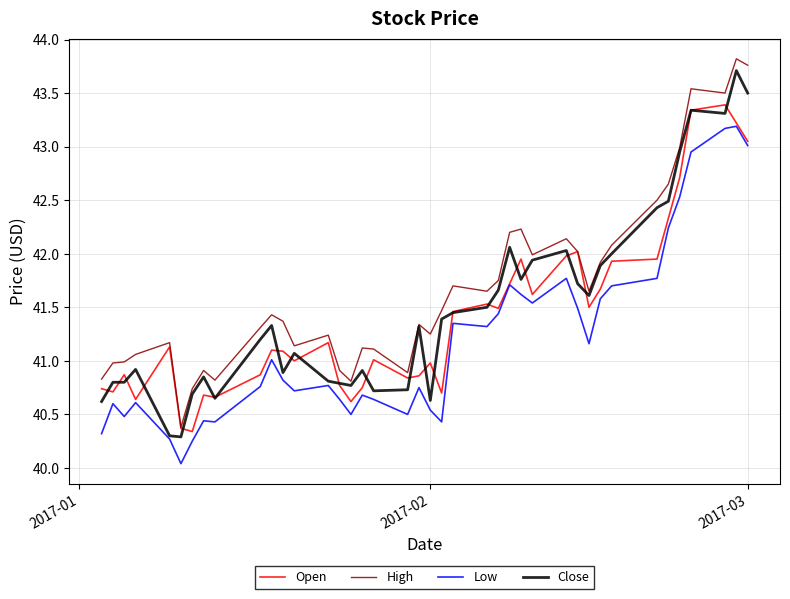

Which series has the largest total across all categories?

High